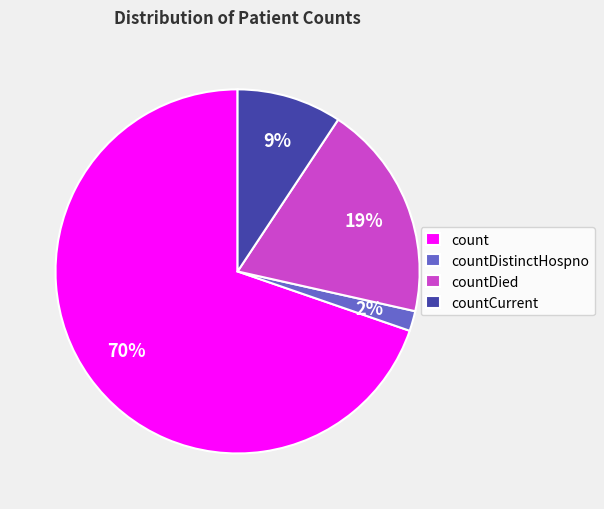

How many segments does this pie chart have?

4